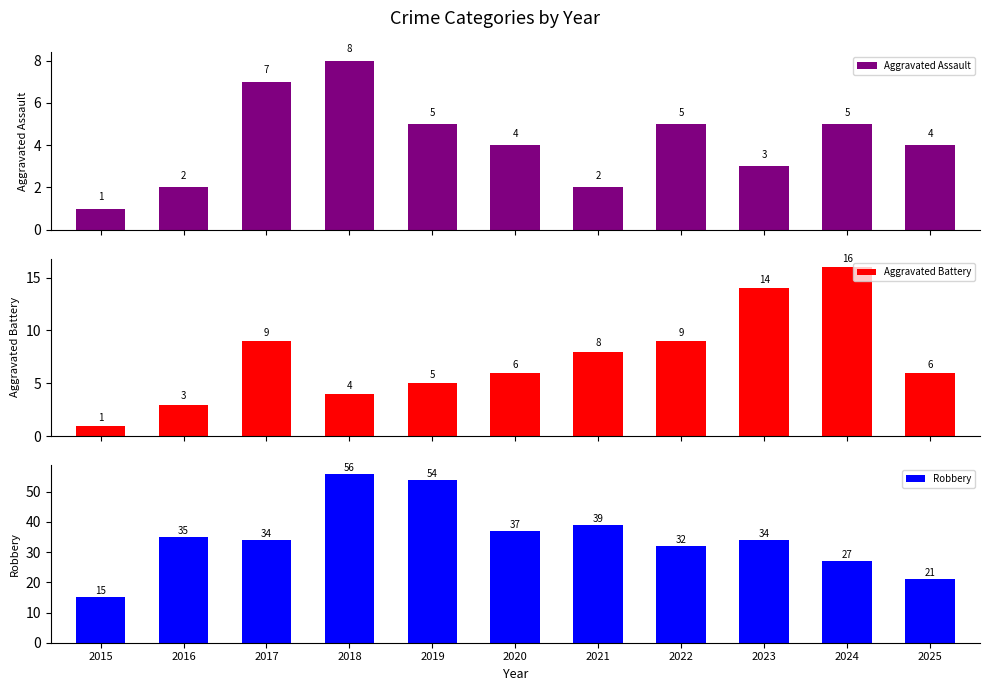

Are the bars horizontal?

No